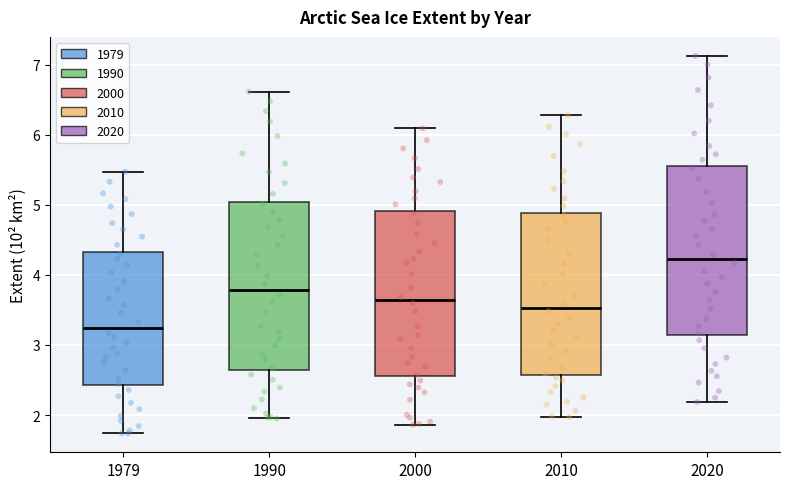

Where does the upper whisker of the box at x = 2010 end on the y-axis? The values are not printed on the chart, so give them approximately, as read against the axis.

6.3